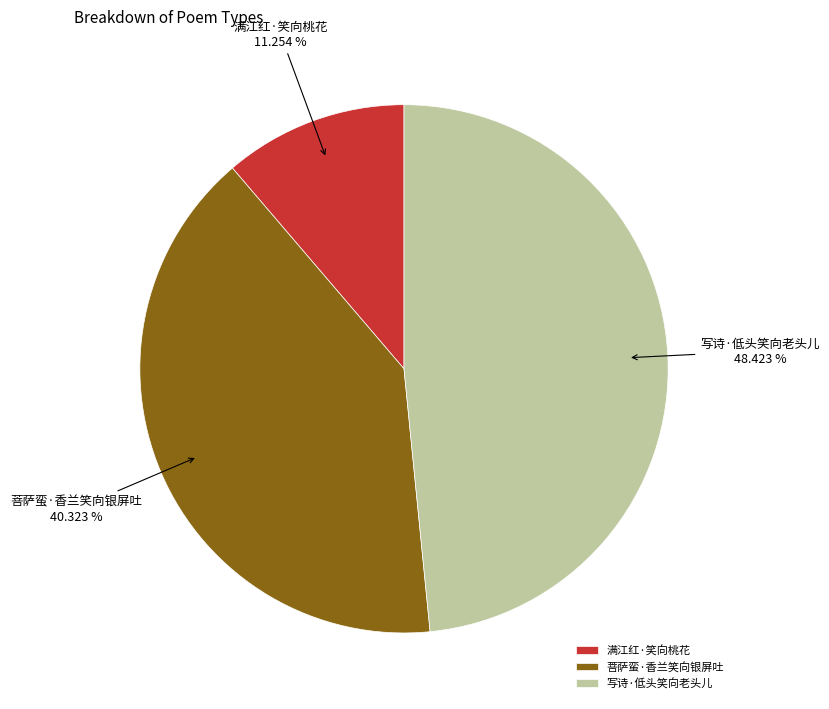

Is it true that 菩萨蛮·香兰笑向银屏吐 is 40% of the pie?

True